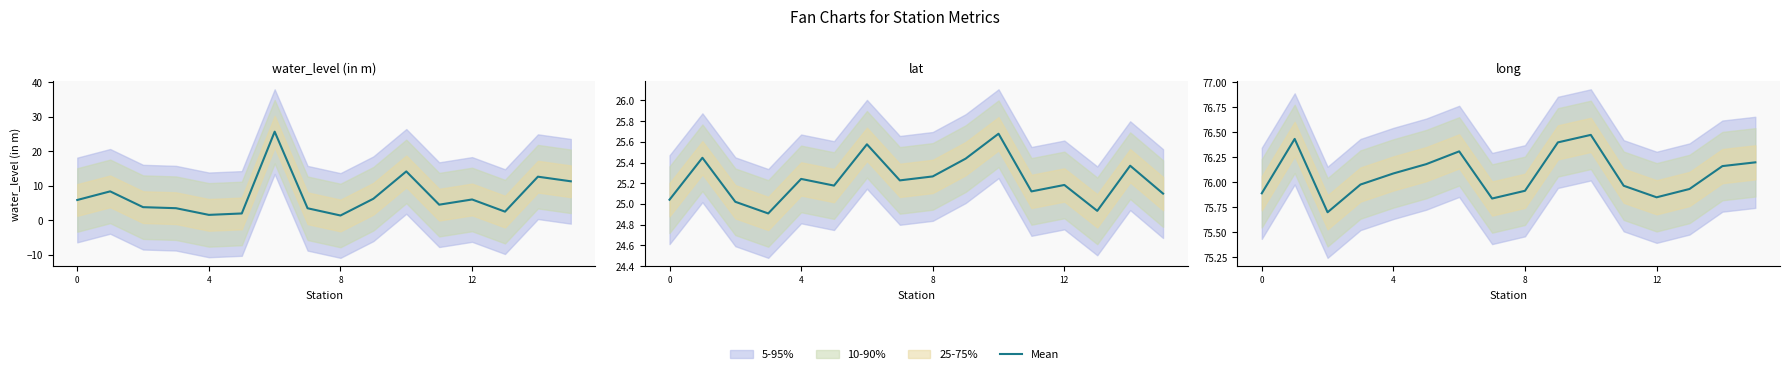

Which label corresponds to the largest value in the chart?

10